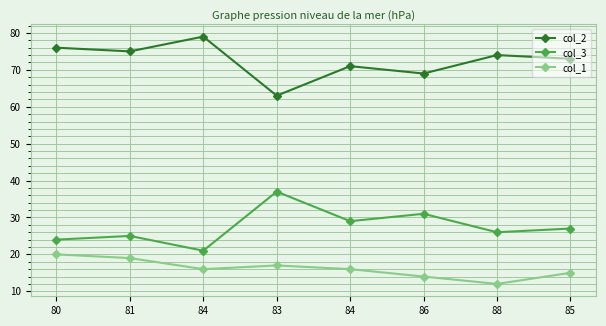

Reading left to right, list all the values displayed in this chart.

col_2: 80=76	81=75	84=79	83=63	84=71	86=69	88=74	85=73
col_3: 80=24	81=25	84=21	83=37	84=29	86=31	88=26	85=27
col_1: 80=20	81=19	84=16	83=17	84=16	86=14	88=12	85=15